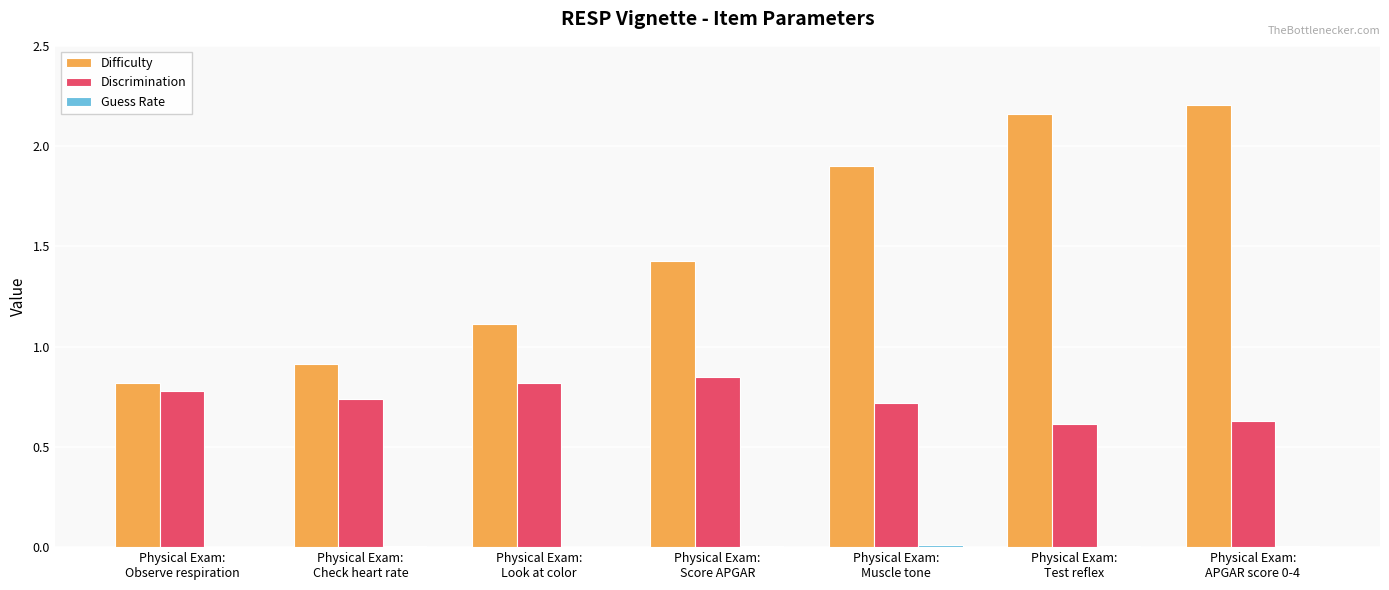

Is it true that Discrimination equals 0.8 at Physical Exam:
Observe respiration?

True